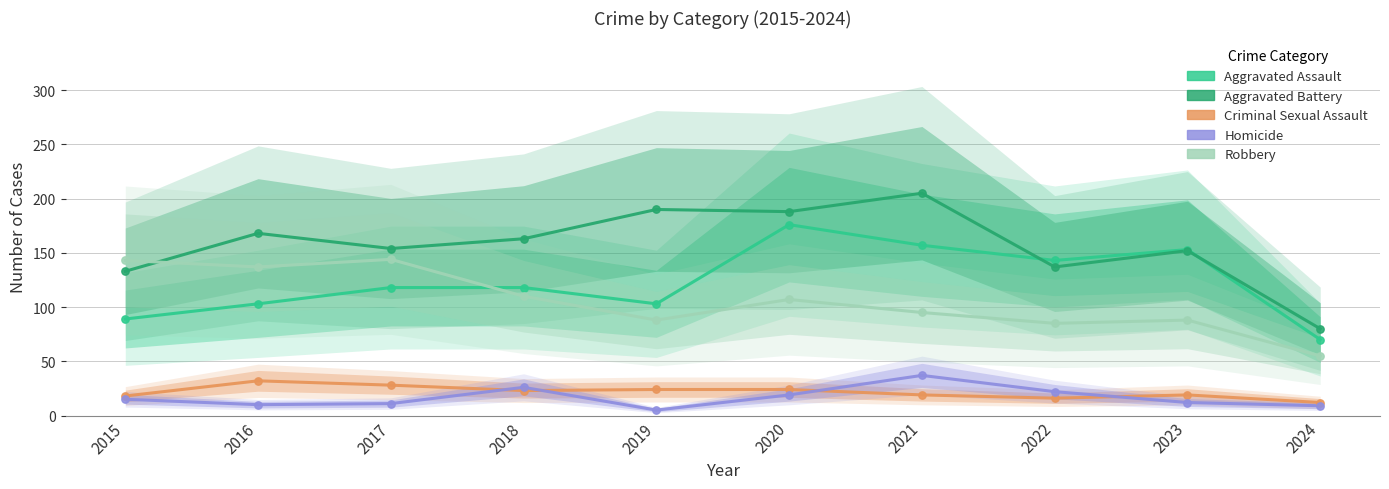

At which category is the sum across all series the highest?

2020